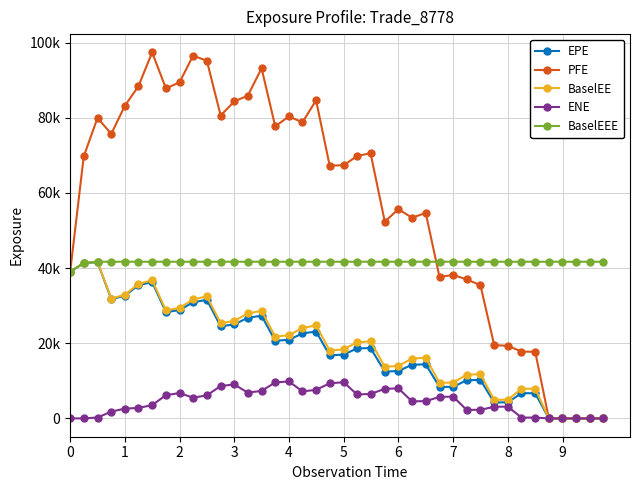

Reading left to right, what are all the values shown in this chart?

EPE: 39030.4	41323.3	41568.6	31744.2	32659.8	35431.5	36277.5	28280.2	28847.4	30907.2	31560.7	24521.3	25015.7	26785.1	27326.5	20669.8	20912.8	22619.9	23129.7	16777.6	16993.0	18613.7	18736.7	12455.1	12617.7	14285.0	14394.5	8394.1	8392.0	10163.0	10240.4	4246.7	4280.5	6710.5	6698.2	0.0	0.0	0.0	0.0	0.0
PFE: 39030.4	69756.9	79975.7	75725.4	83216.4	88375.7	97406.8	87818.9	89462.0	96535.4	95192.0	80602.1	84387.6	85878.0	93176.7	77736.1	80352.8	78810.9	84654.8	67264.5	67399.2	69786.4	70607.9	52364.8	55691.0	53416.8	54672.1	37634.6	38198.7	36988.0	35468.0	19510.8	19321.7	17796.3	17733.5	0.0	0.0	0.0	0.0	0.0
BaselEE: 39030.4	41387.7	41698.8	31905.9	32902.0	35790.1	36763.7	28752.6	29423.9	31658.0	32468.5	25336.7	25959.2	27932.0	28640.5	21772.0	22138.1	24076.5	24754.6	18055.0	18390.7	20259.7	20514.3	13720.9	13982.3	15929.4	16154.9	9481.3	9539.3	11627.6	11794.1	4923.6	4995.4	7884.3	7924.0	0.0	0.0	0.0	0.0	0.0
ENE: 0.0	11.1	242.0	1803.1	2616.2	2785.9	3540.0	6182.3	6762.2	5518.2	6142.1	8625.5	9042.2	6864.7	7326.8	9568.9	9846.6	7186.4	7605.4	9341.6	9633.7	6385.7	6500.7	7883.1	7995.4	4543.7	4602.6	5728.5	5793.2	2266.4	2294.6	3100.3	3141.0	220.3	219.2	0.0	0.0	0.0	0.0	0.0
BaselEEE: 39030.4	41387.7	41698.8	41698.8	41698.8	41698.8	41698.8	41698.8	41698.8	41698.8	41698.8	41698.8	41698.8	41698.8	41698.8	41698.8	41698.8	41698.8	41698.8	41698.8	41698.8	41698.8	41698.8	41698.8	41698.8	41698.8	41698.8	41698.8	41698.8	41698.8	41698.8	41698.8	41698.8	41698.8	41698.8	41698.8	41698.8	41698.8	41698.8	41698.8